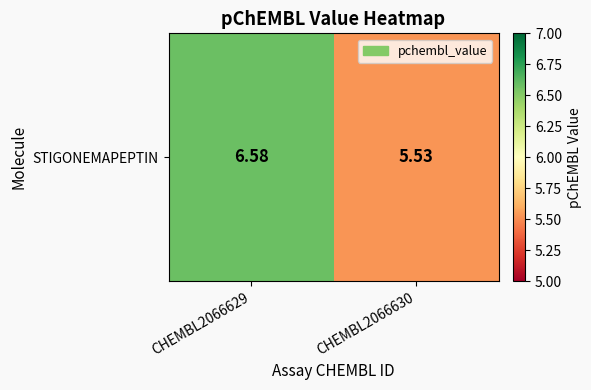

Where does the data first go above 6?

CHEMBL2066629